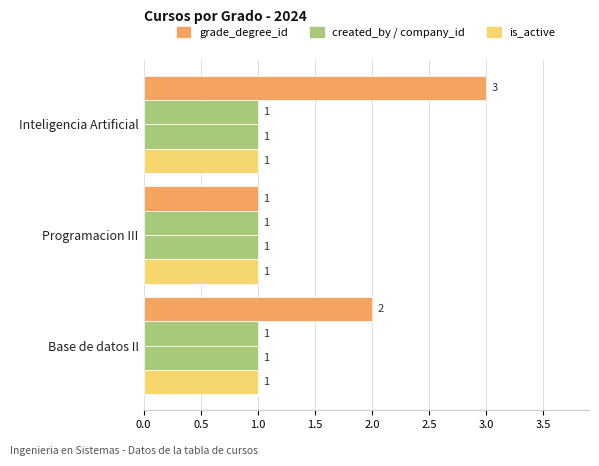

Count the number of categories in the chart.

3